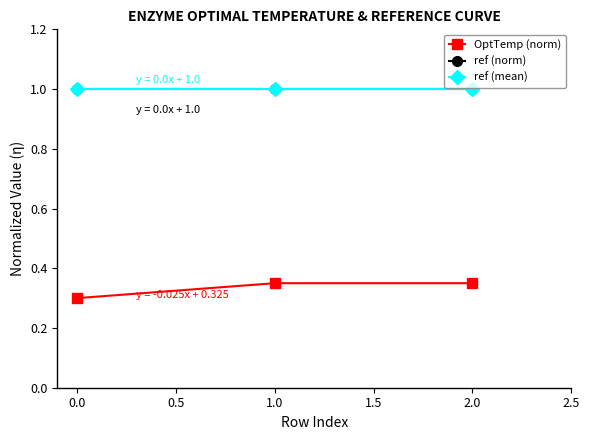

List the series in order of their peak value, highest first.

ref (norm), ref (mean), OptTemp (norm)